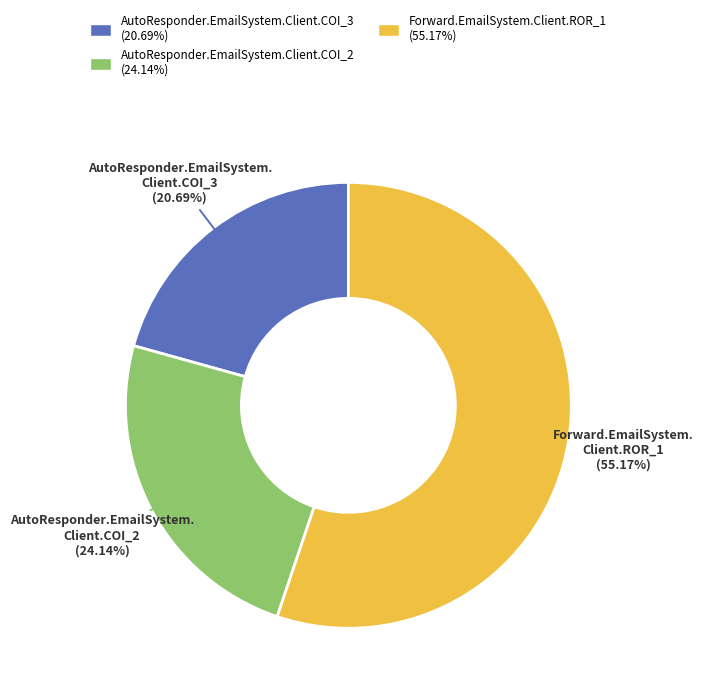

How much of the chart is everything except AutoResponder.EmailSystem.Client.COI_3?

79.3%